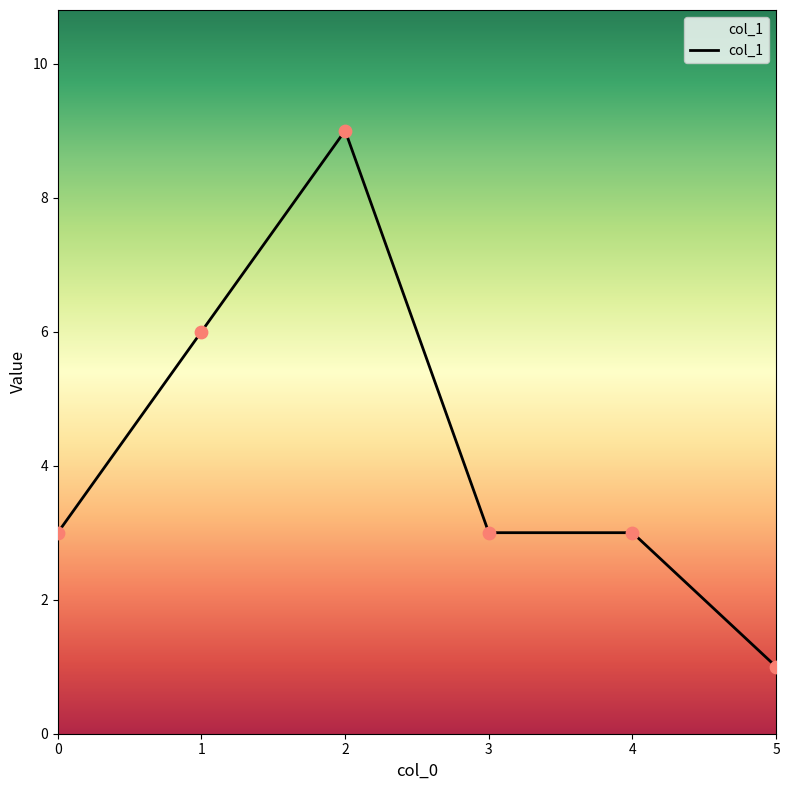

Approximately how many times larger is the value at 2 compared to 5?

9.0